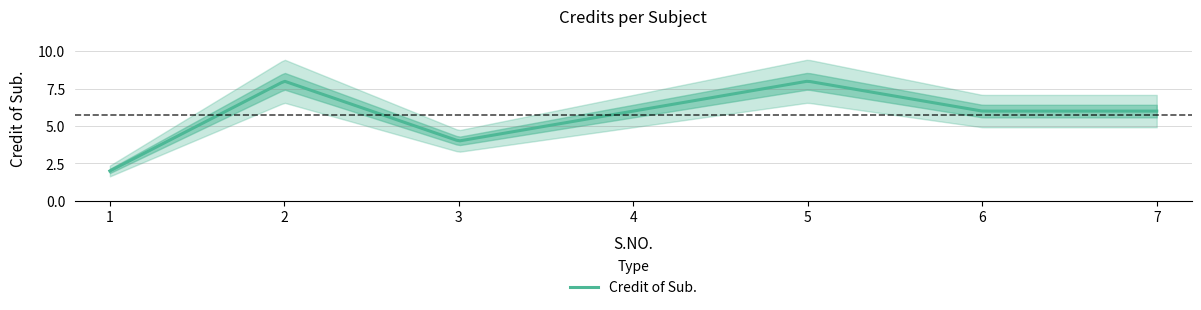

What is the value of the 5th point from the left?

8